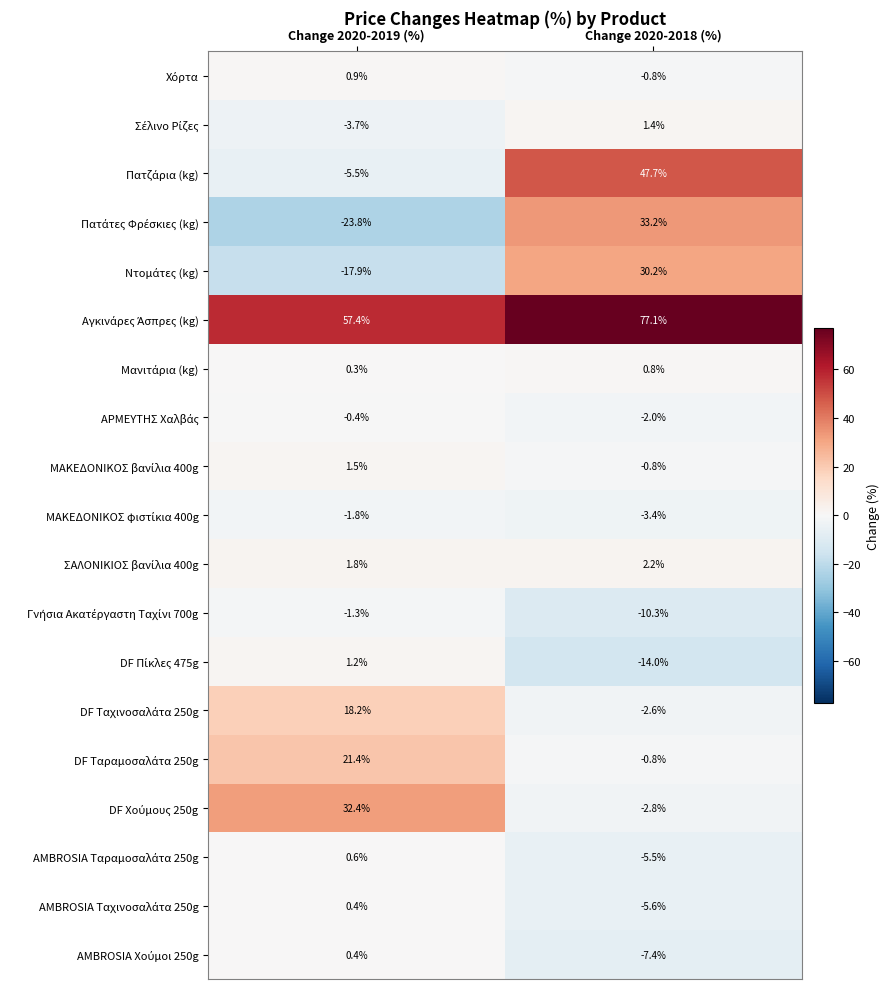

What is the spread (max minus min) of values at Change 2020-2018 (%)?

91.1